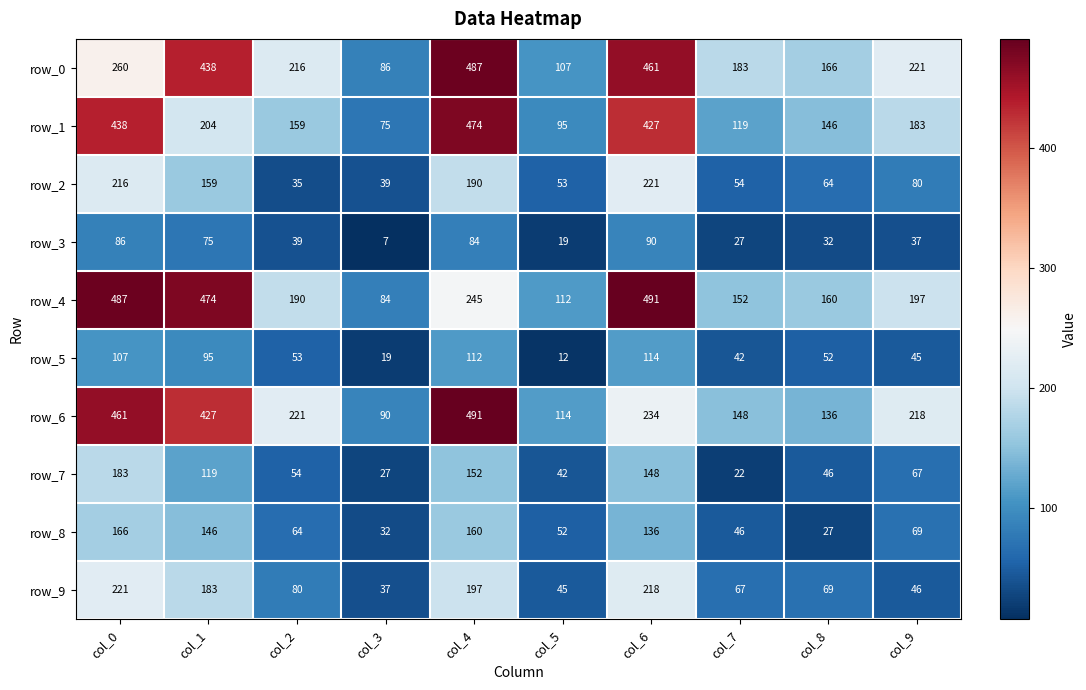

What is the maximum value shown in the chart?

491